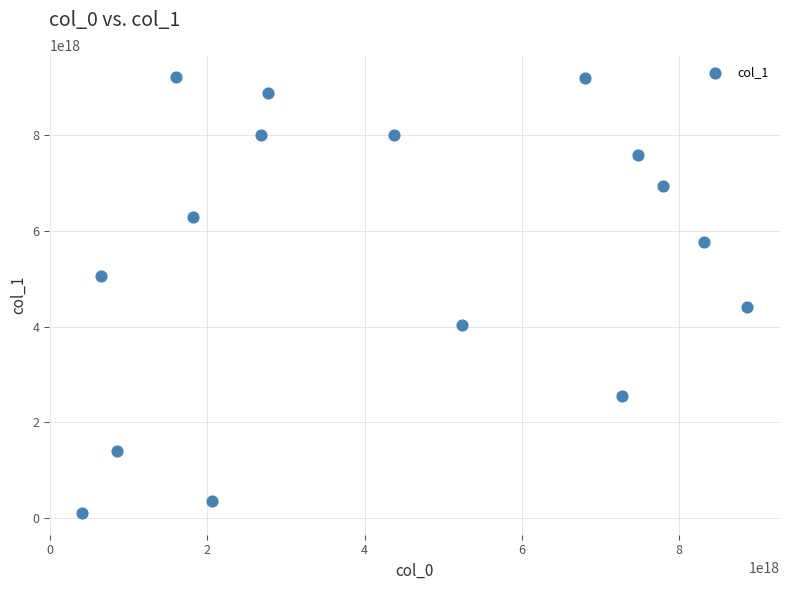

What is the range of X values (max minus min)?

8442140908244505600